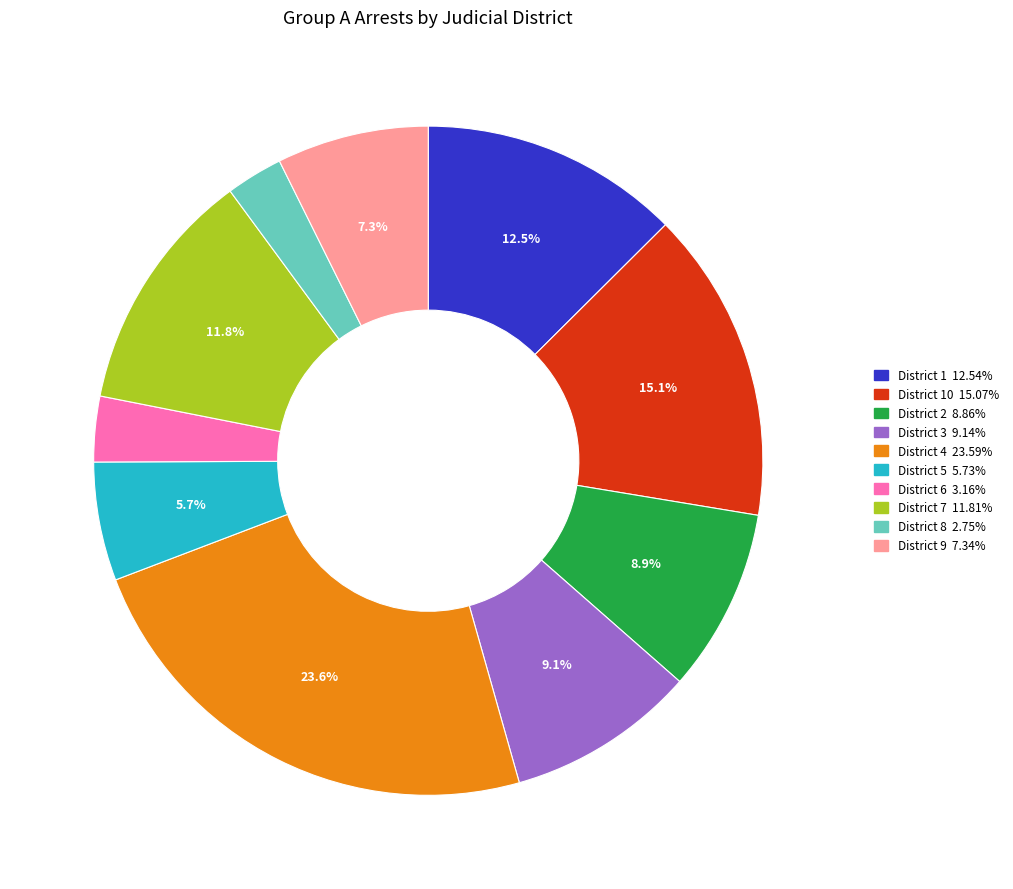

Does any single category account for the majority?

No